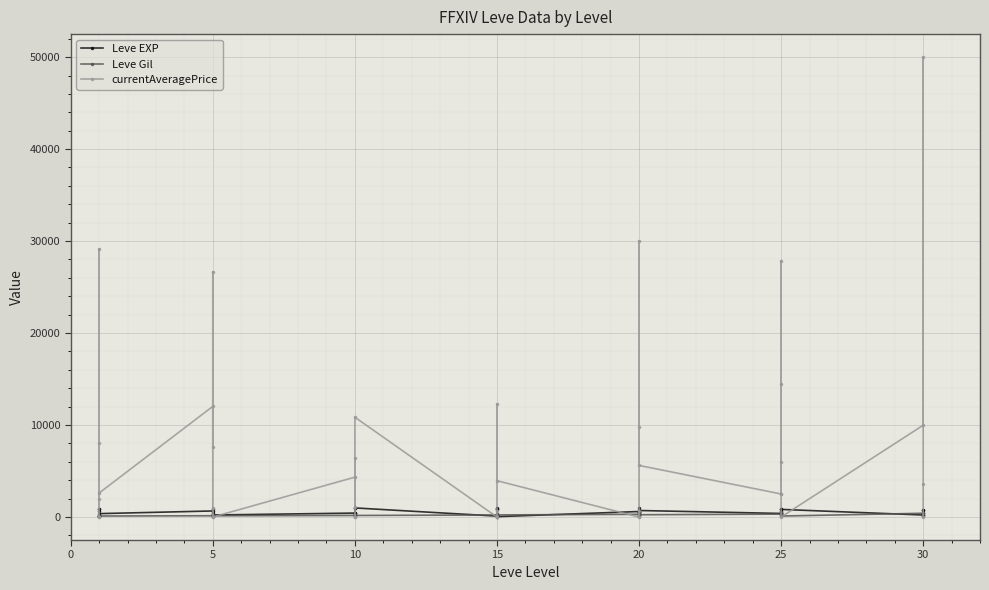

At how many categories does at least one series exceed 27630?

4